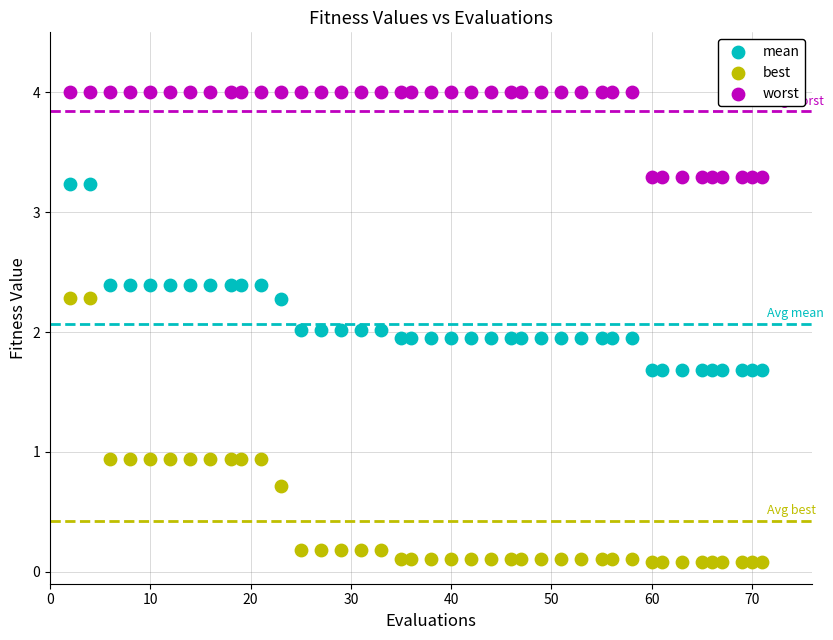

Which series has the largest Y range (max minus min)?

best